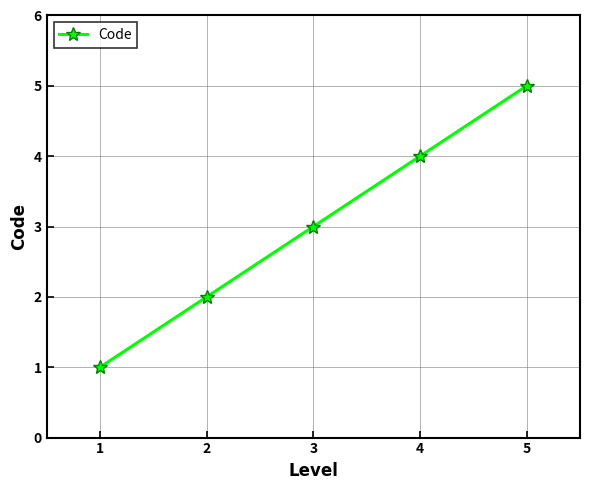

Reading right to left, list all the values displayed in this chart.

5=5	4=4	3=3	2=2	1=1